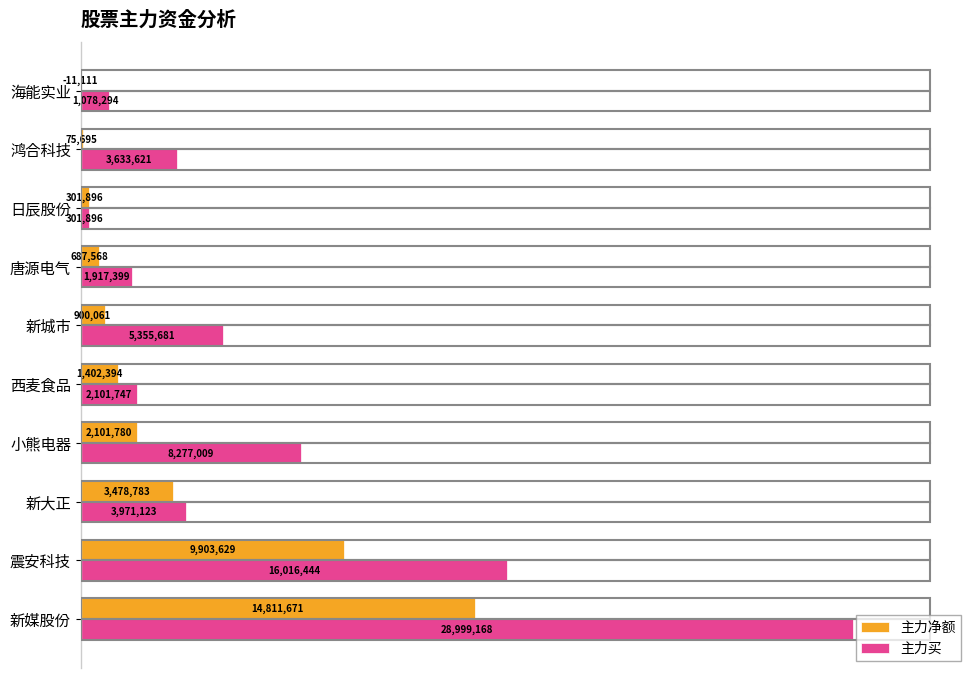

Which series has the largest total across all categories?

主力买